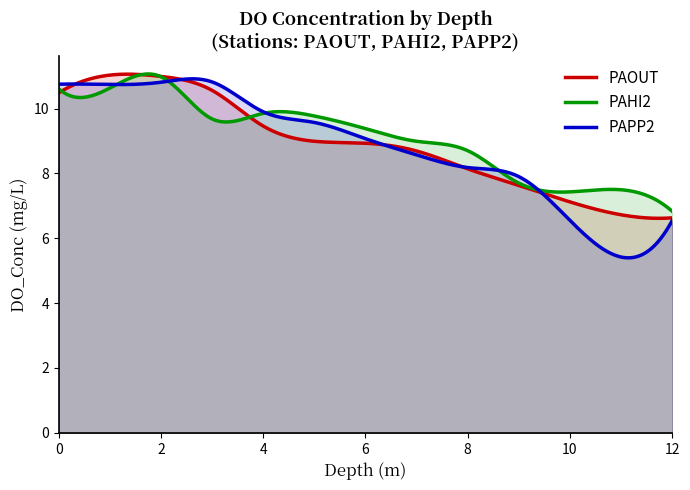

What is the sum of all PAHI2 values?

2732.7